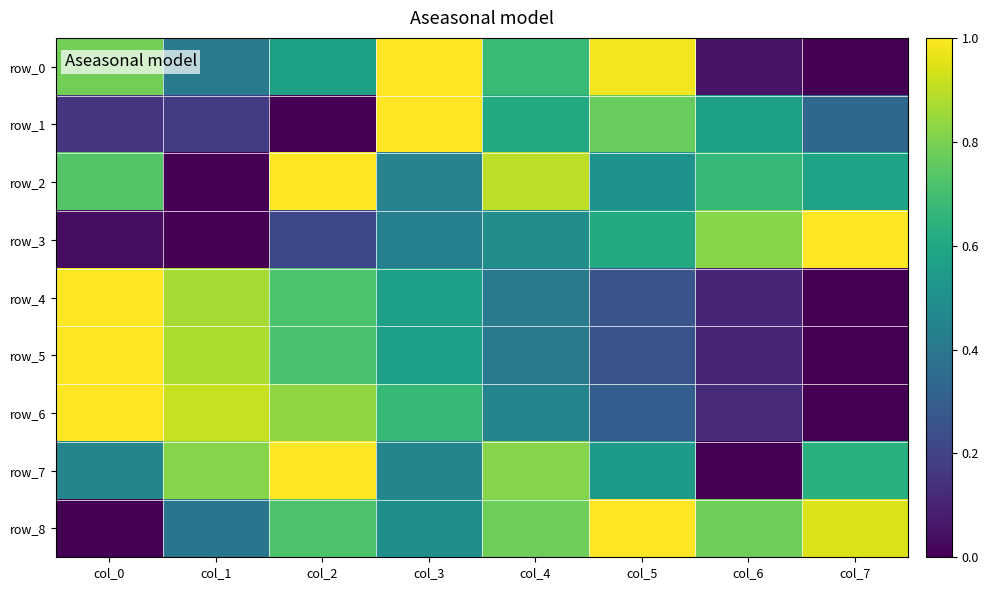

How many positive values does the row_5 series have?

7